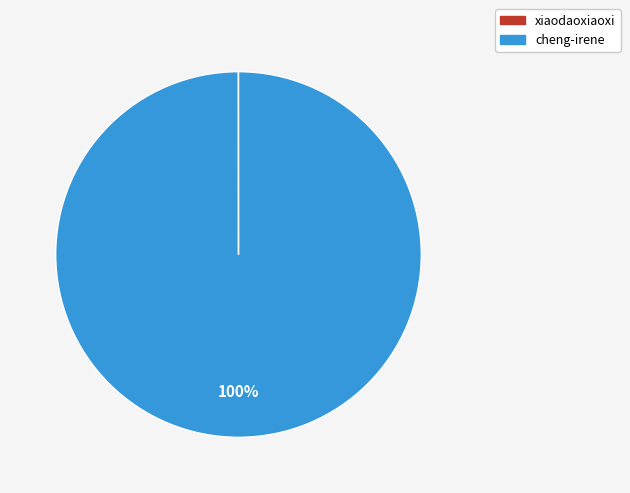

To the nearest percent, what percentage of the pie is cheng-irene?

100%